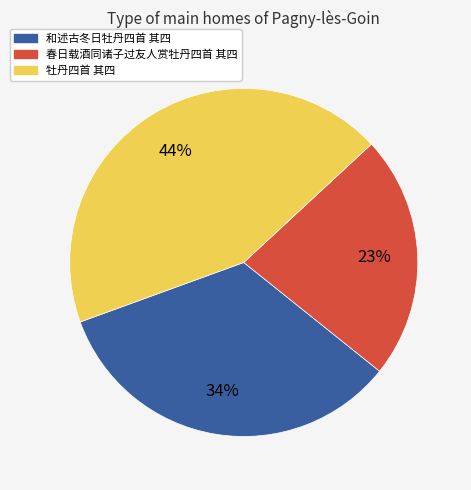

To the nearest percent, what is the average slice percentage?

33%